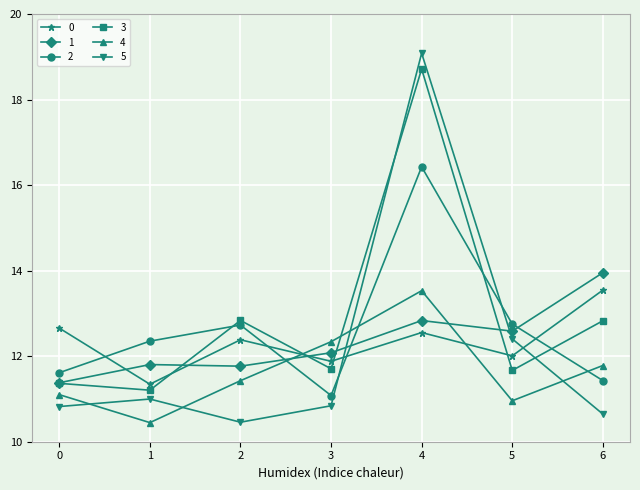

What is the value of the 2 point at the 7th from the left?

11.4